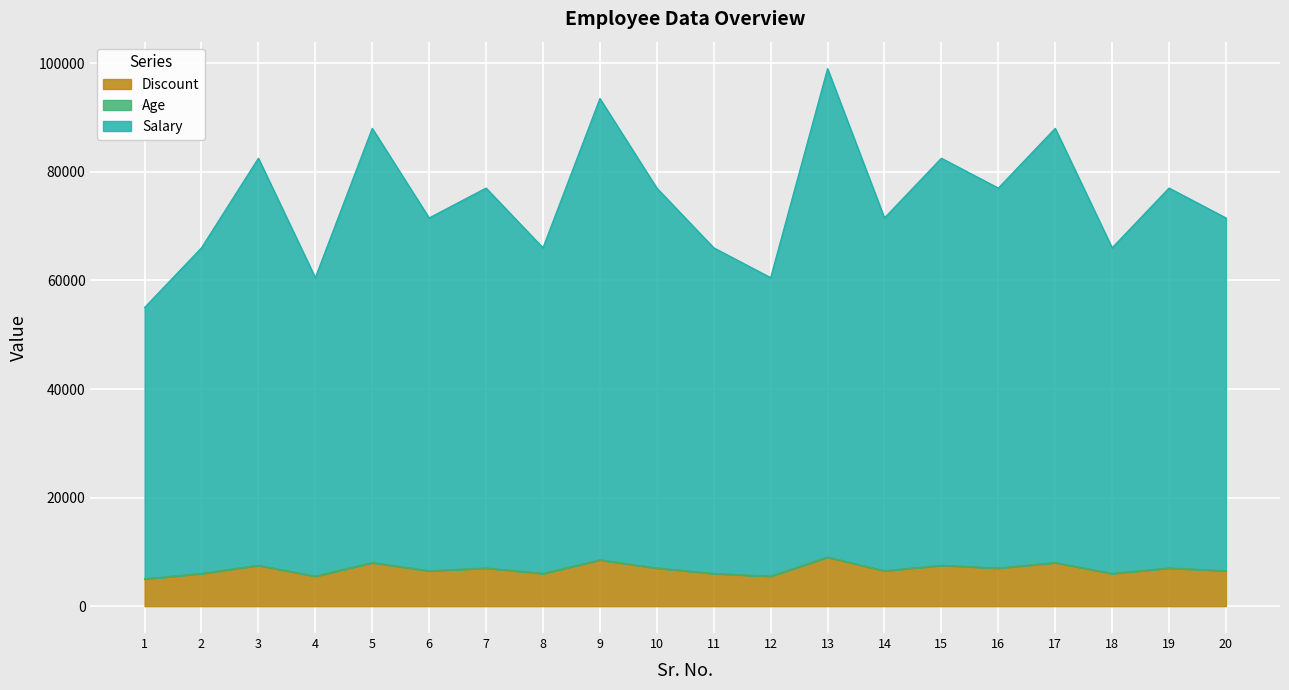

What is the lowest value of the Discount series?

5000